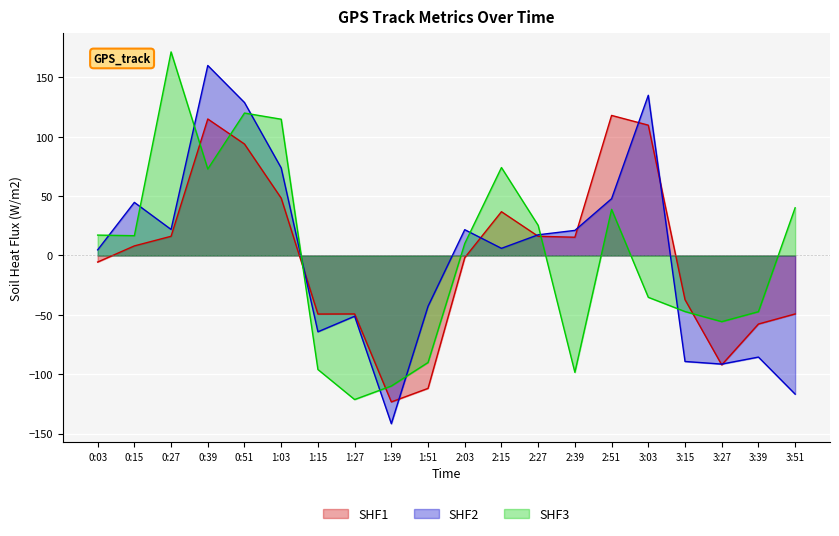

How many interior local valleys does the Duration series have?

4